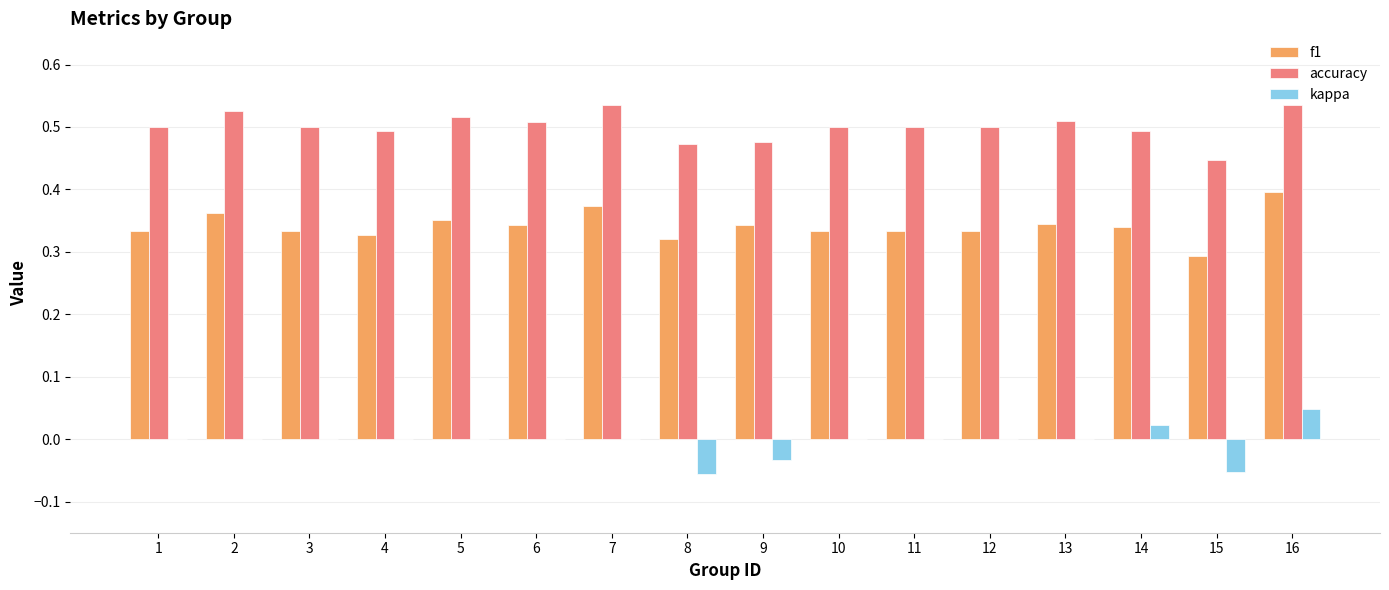

Are the bars grouped side by side (vs. stacked)?

Yes